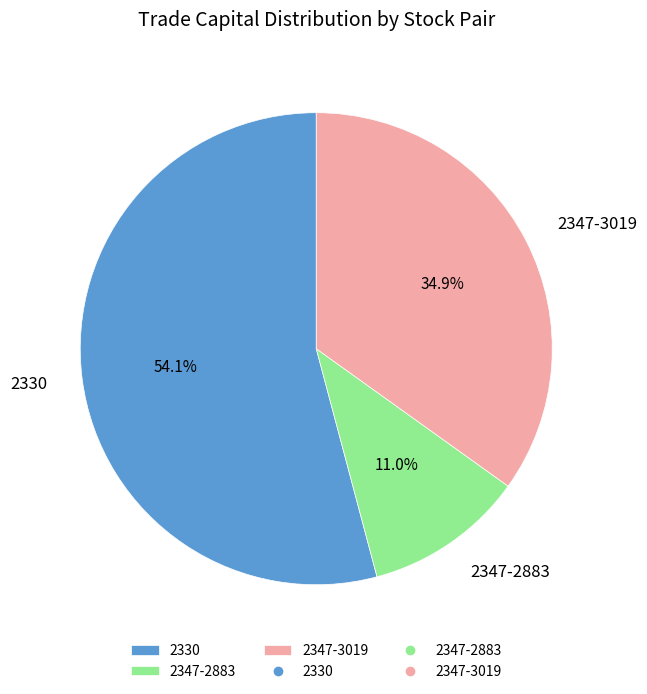

Is there any slice that represents more than half of the pie?

Yes